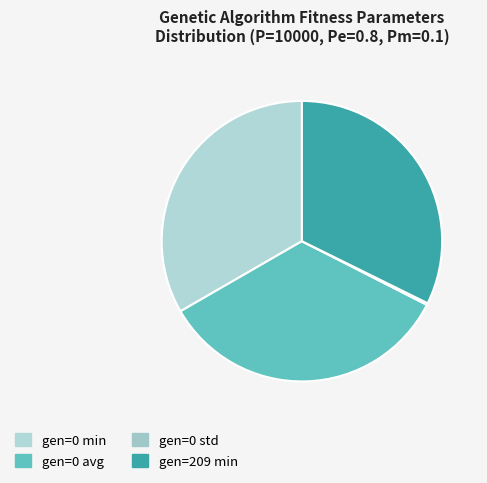

How much of the chart is everything except gen=0 std?

99.8%